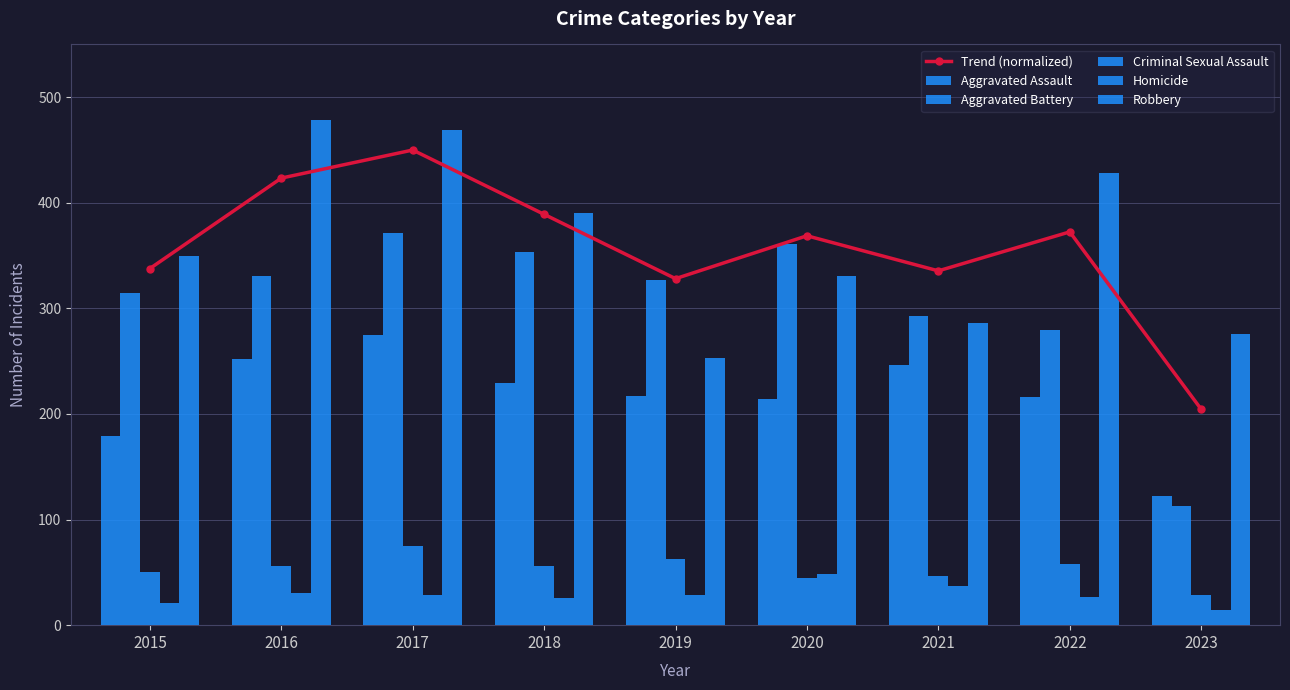

Which category has the lowest value in the Criminal Sexual Assault series?

2023